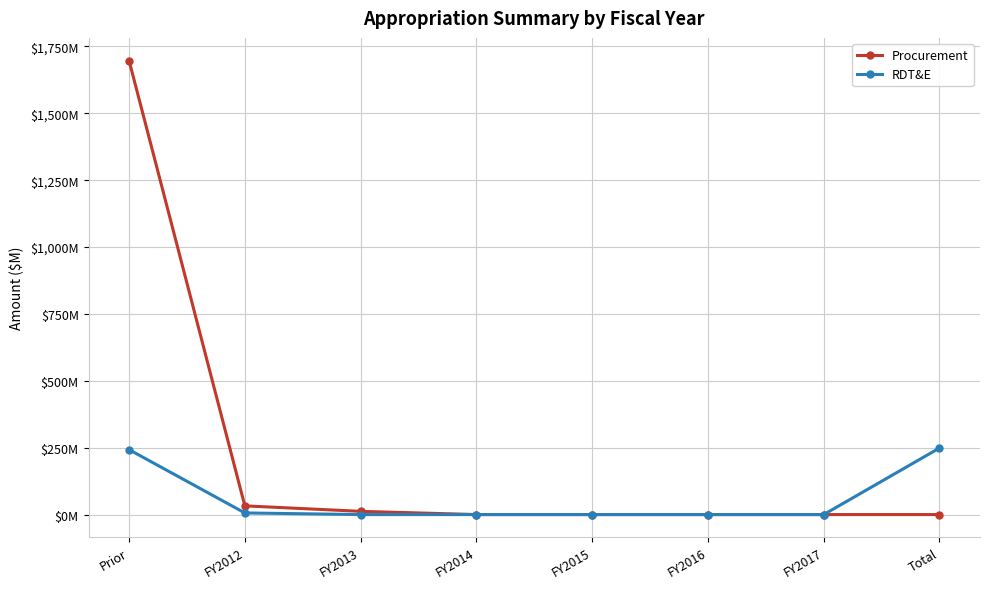

Is it true that RDT&E equals 115.8 at FY2017?

False